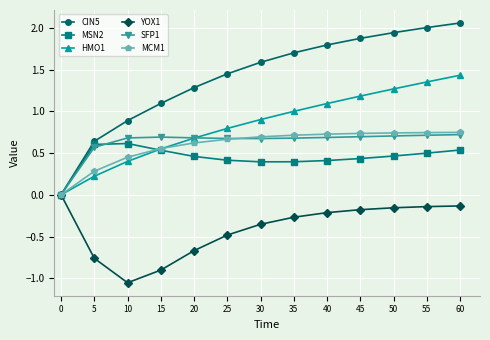

Which series has the largest range (max minus min)?

CIN5